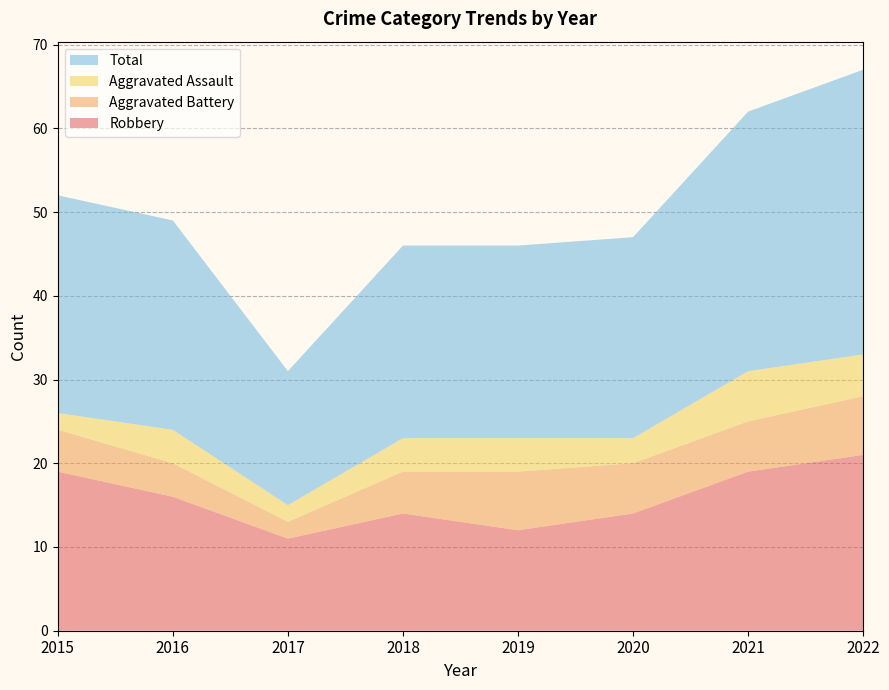

Reading right to left, what are all the values shown in this chart?

Robbery: 2022=21	2021=19	2020=14	2019=12	2018=14	2017=11	2016=16	2015=19
Aggravated Battery: 2022=7	2021=6	2020=6	2019=7	2018=5	2017=2	2016=4	2015=5
Aggravated Assault: 2022=5	2021=6	2020=3	2019=4	2018=4	2017=2	2016=4	2015=2
Total: 2022=34	2021=31	2020=24	2019=23	2018=23	2017=16	2016=25	2015=26